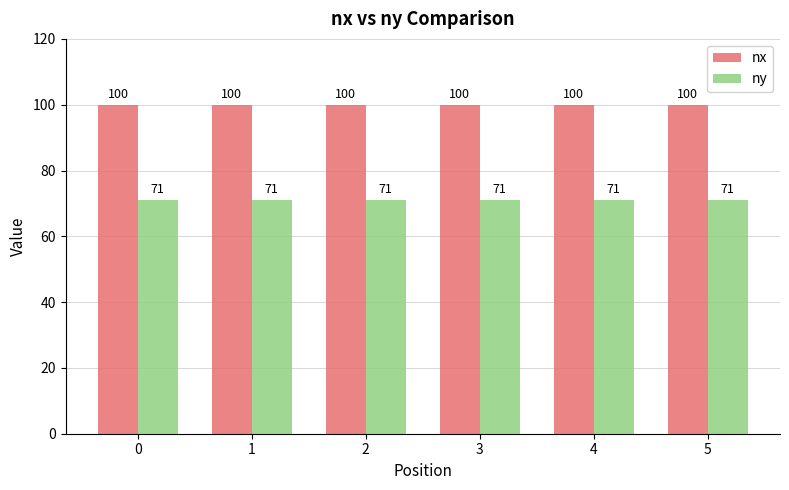

What is the value of the ny bar at the 2nd from the left?

71